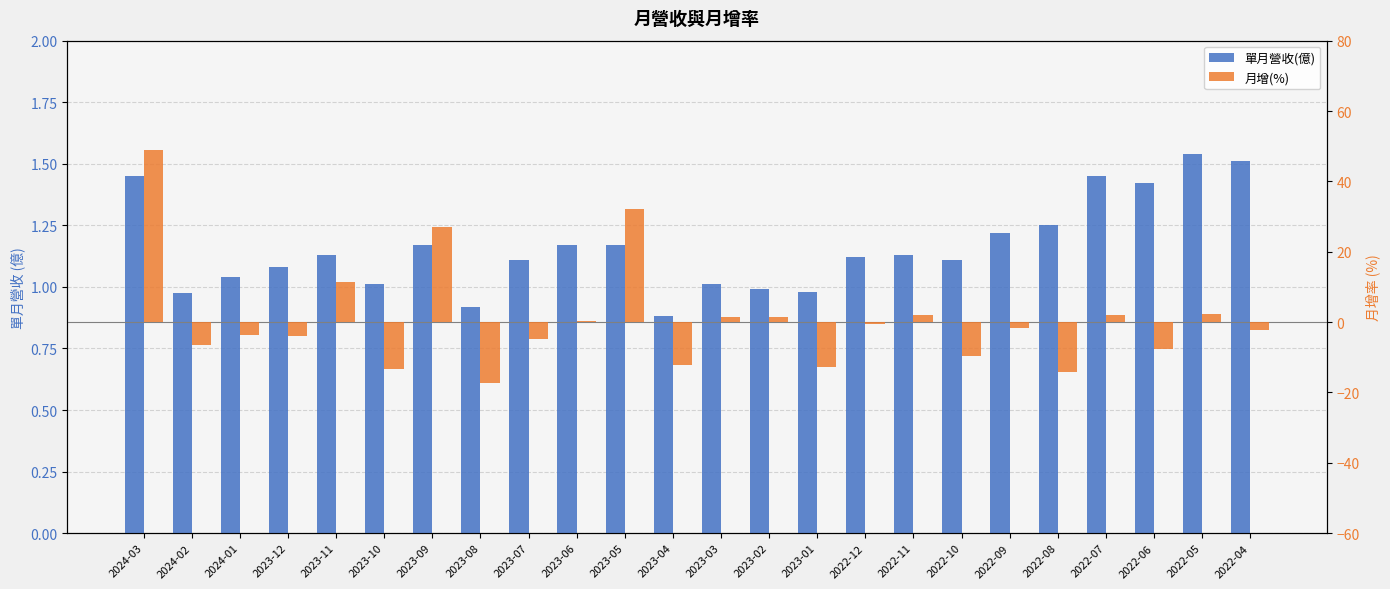

List the labels in order of 月增(%) value, largest first.

2024-03, 2023-05, 2023-09, 2023-11, 2022-05, 2022-11, 2022-07, 2023-02, 2023-03, 2023-06, 2022-12, 2022-09, 2022-04, 2024-01, 2023-12, 2023-07, 2024-02, 2022-06, 2022-10, 2023-04, 2023-01, 2023-10, 2022-08, 2023-08